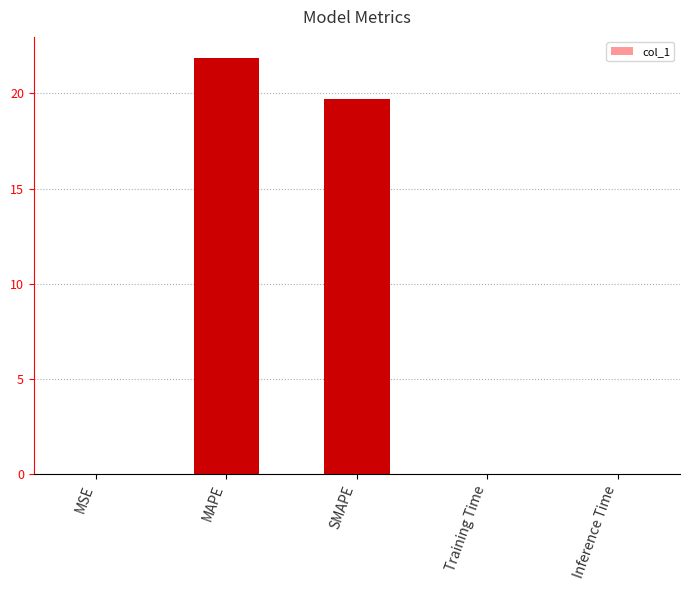

Which has a higher value, MAPE or SMAPE?

MAPE